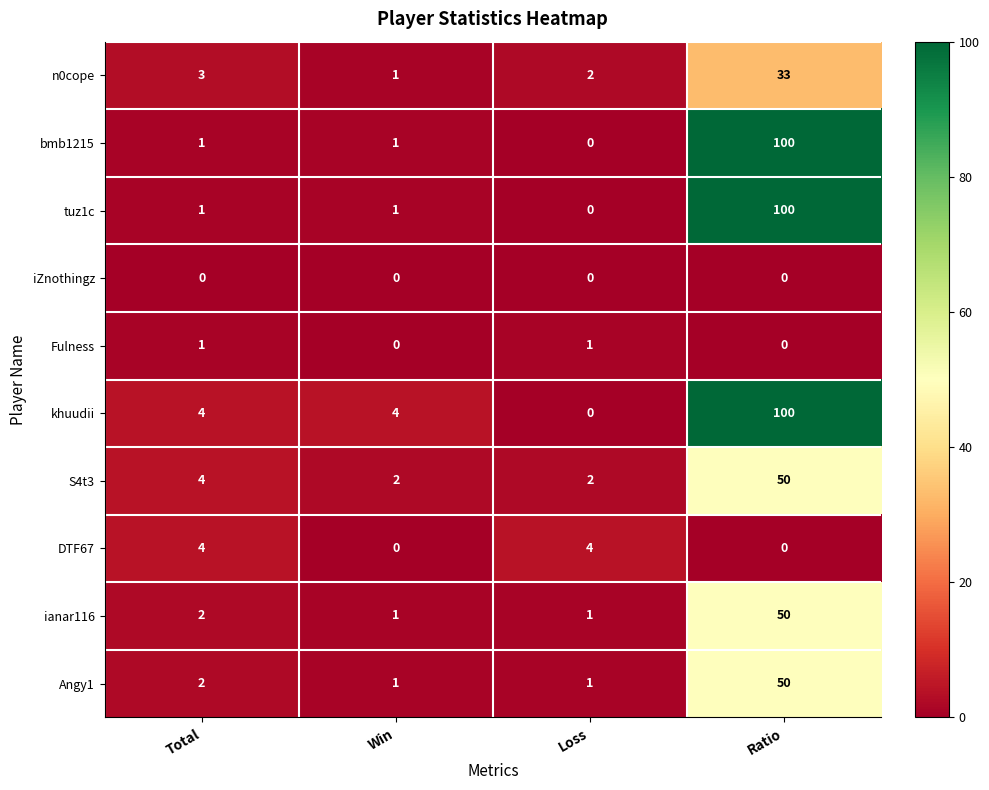

What is the difference between the highest and lowest values at Total?

4